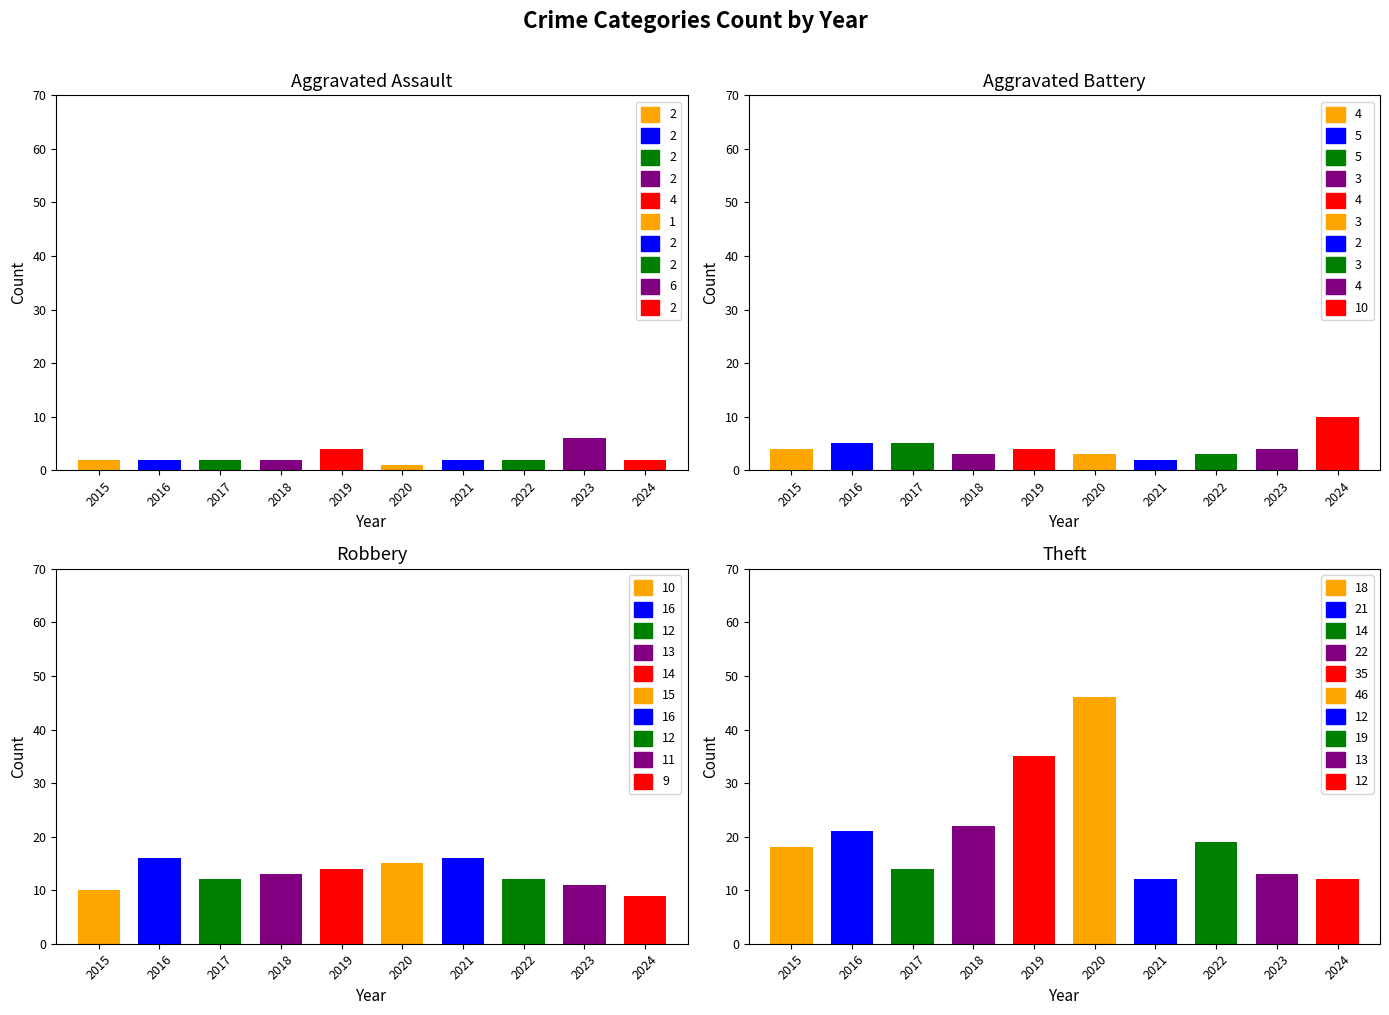

What is the approximate value of Robbery at 2016?

16